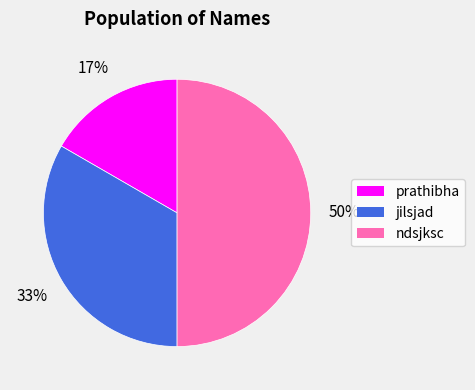

Does prathibha represent more than half of the total?

No